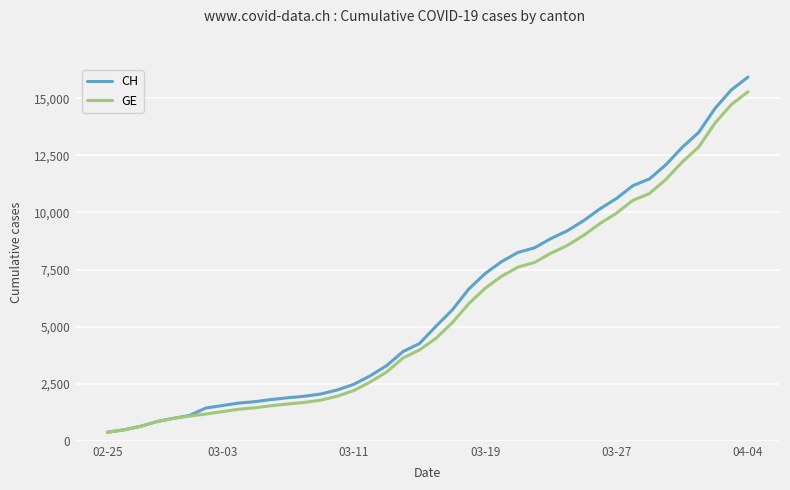

Which series has the largest total across all categories?

CH